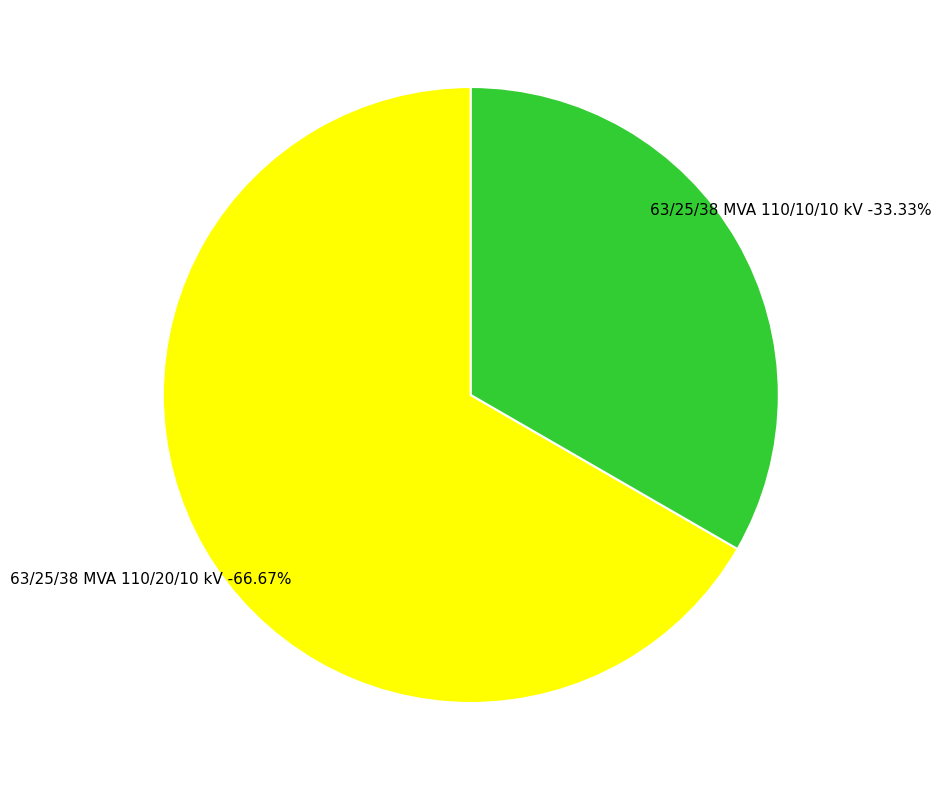

To the nearest percent, what portion does 63/25/38 MVA 110/10/10 kV represent?

33%